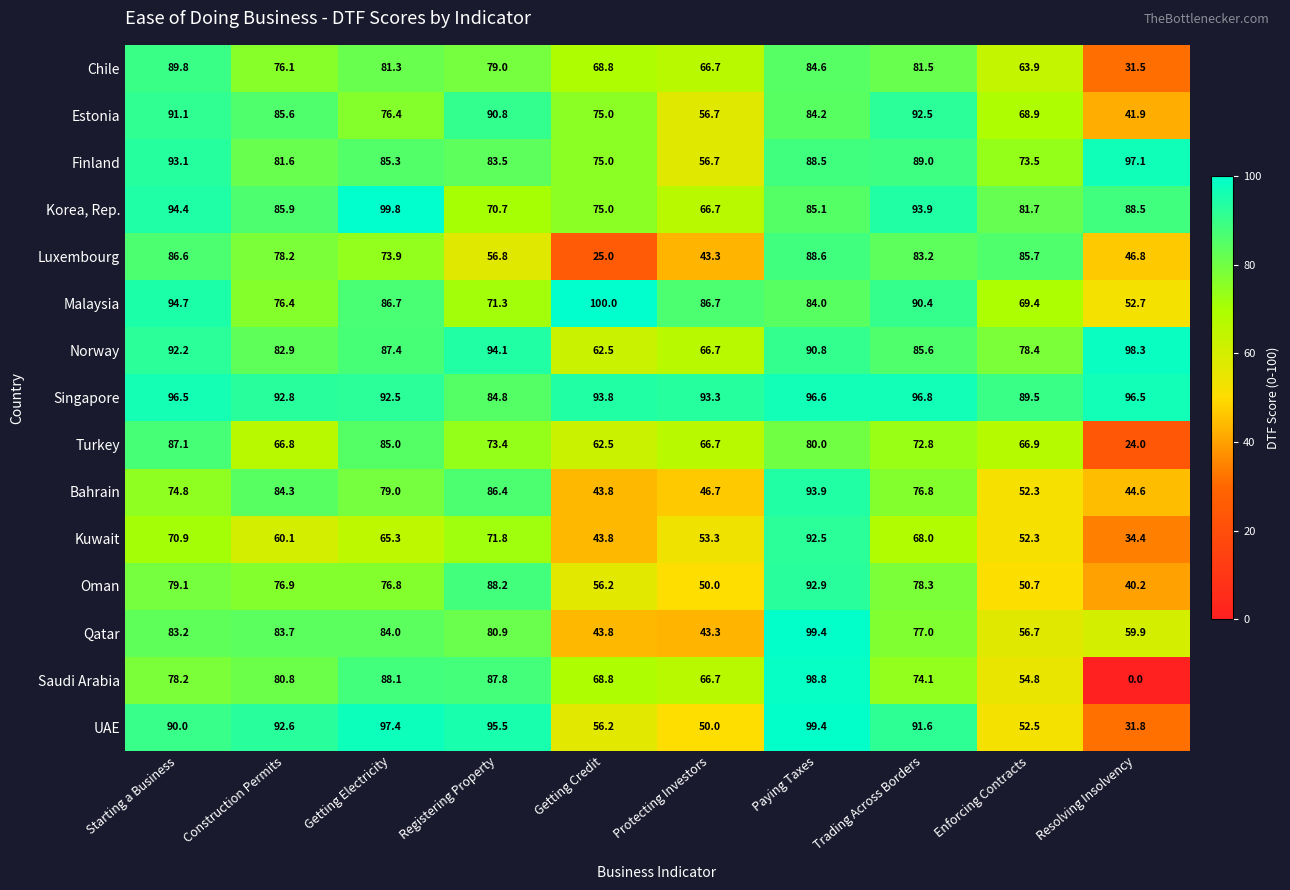

Which category has the lowest value in the Korea, Rep. series?

Protecting Investors